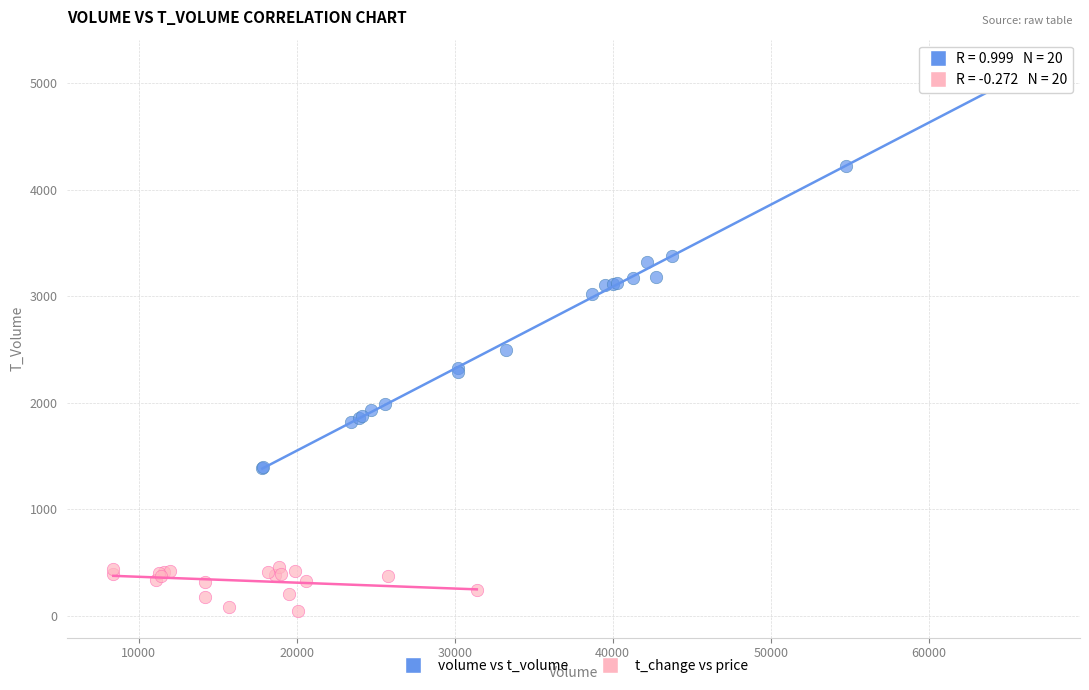

Which series reaches the maximum Y coordinate?

volume vs t_volume